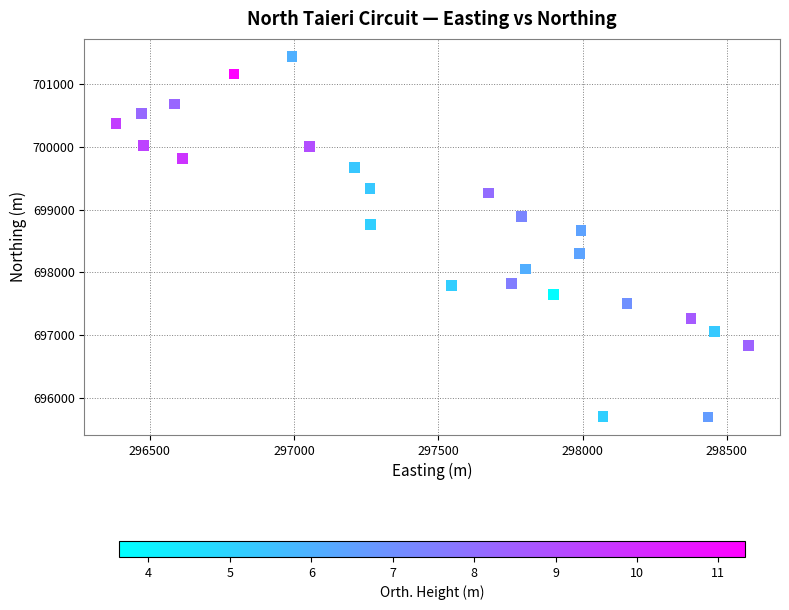

What Y value in the scatter plot is closest to 698565?

698662.5